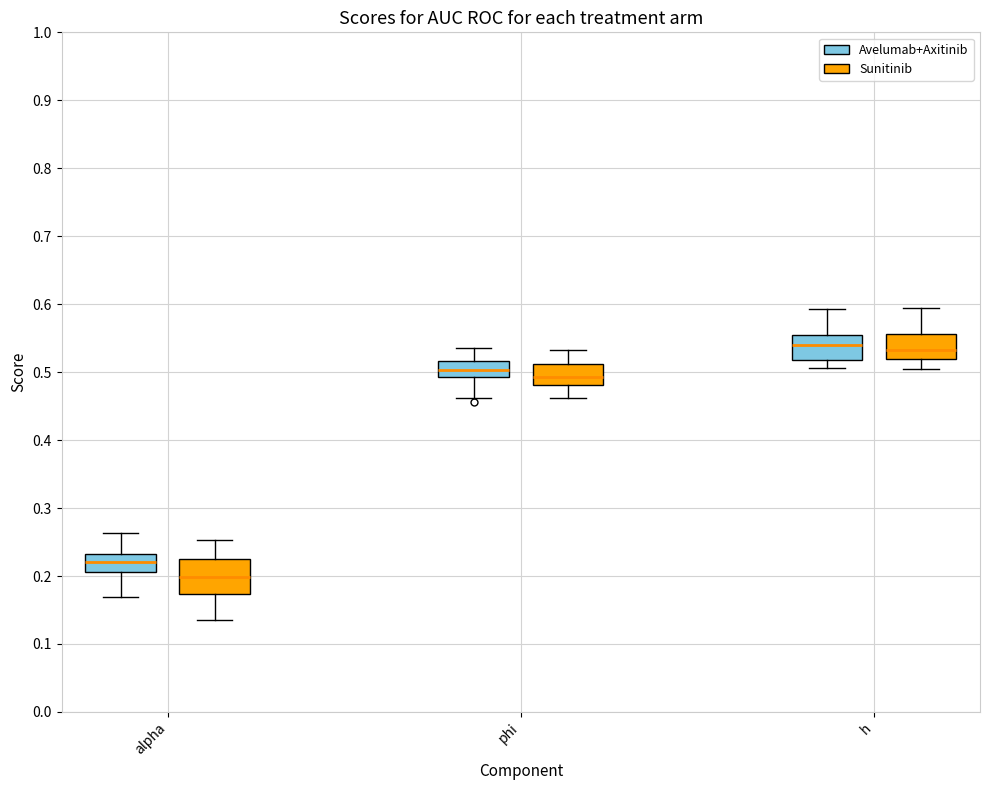

Which box is the tallest, from its lower edge to its upper edge?

alpha (Sunitinib)